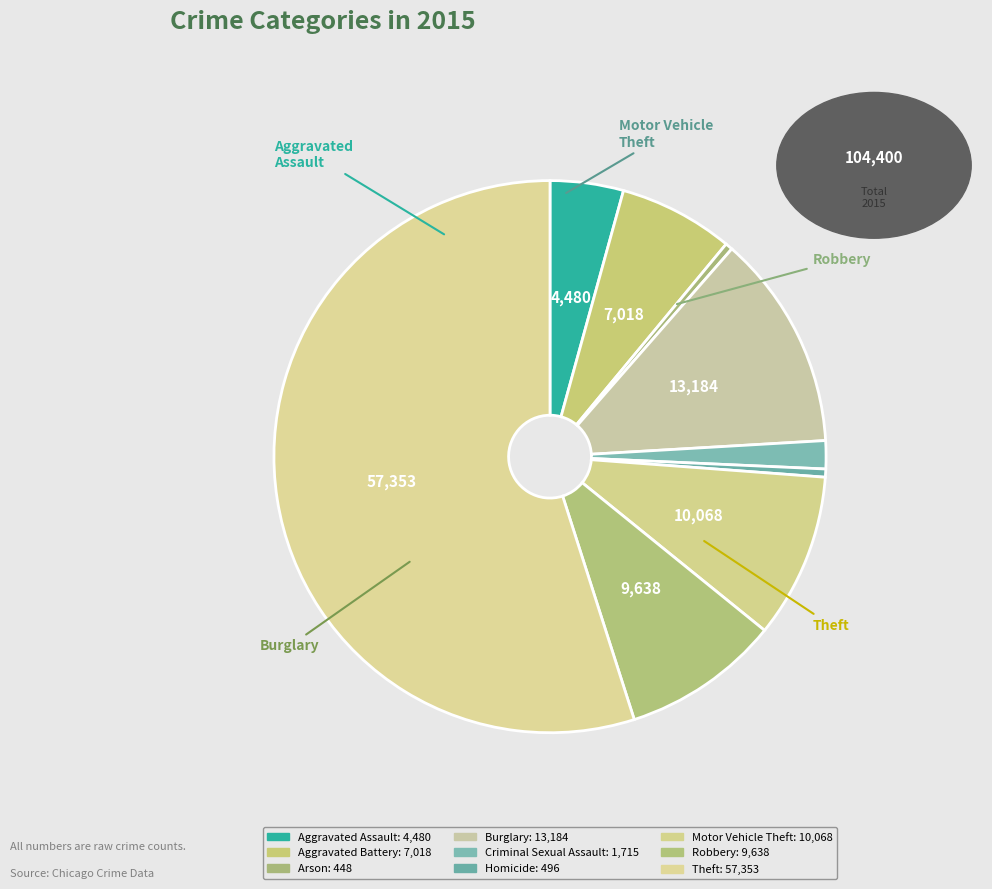

What is the ratio of the value at Aggravated Battery to the value at Robbery?

0.7